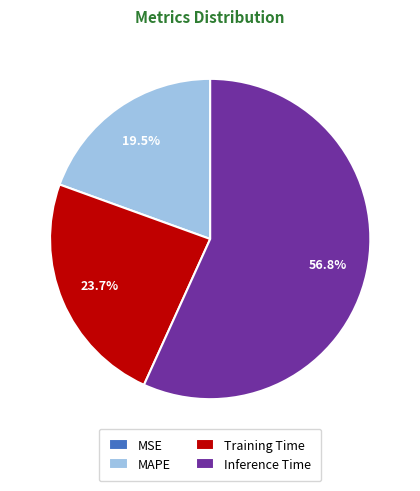

How much of the chart is everything except Training Time?

76.3%